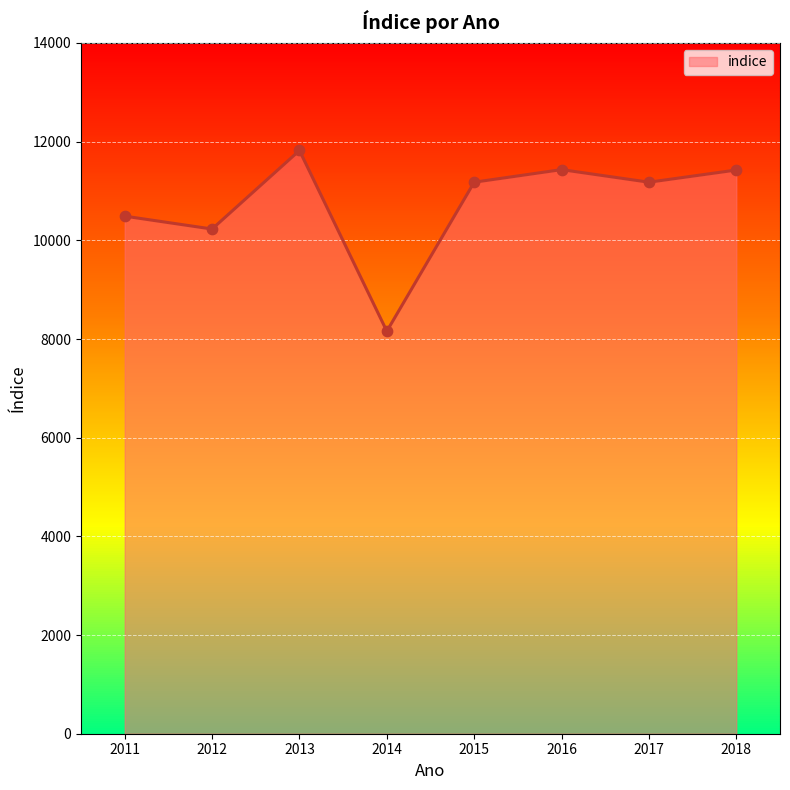

What is the change in value from 2013 to 2014?

-3663